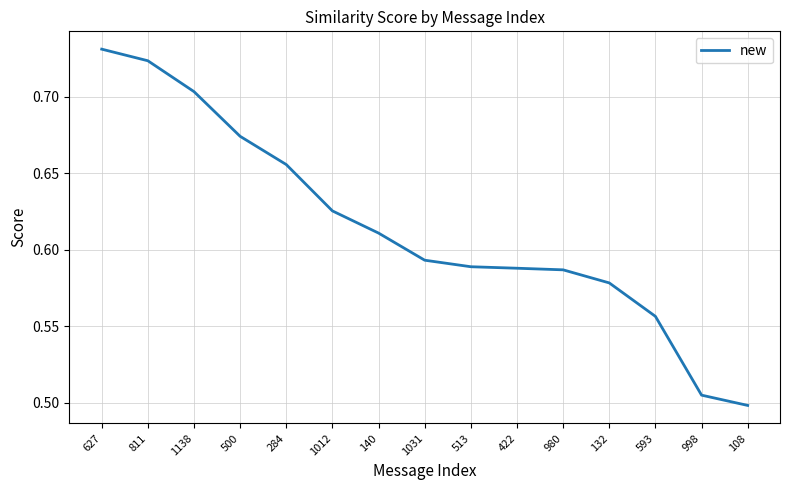

How many lines are shown in the chart?

1